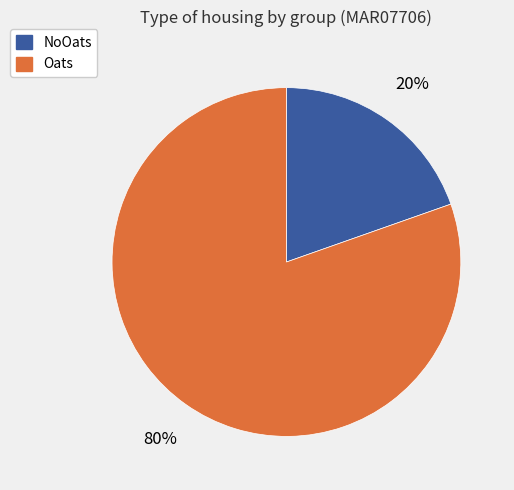

To the nearest percent, what is the combined percentage of Oats and NoOats?

100%